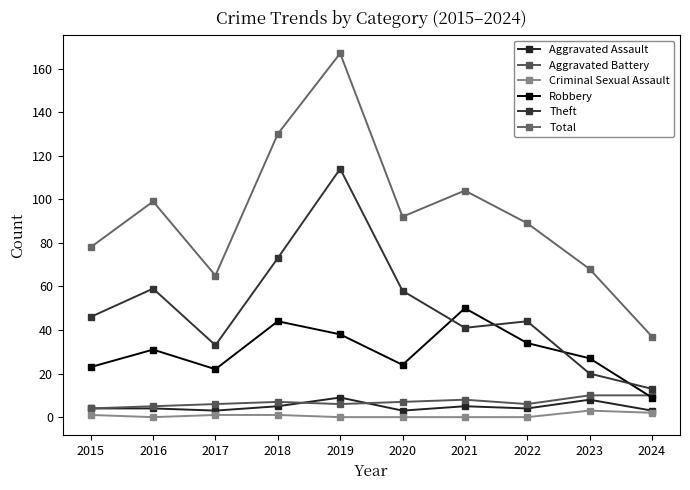

Rank the categories by Total value from lowest to highest.

2024, 2017, 2023, 2015, 2022, 2020, 2016, 2021, 2018, 2019